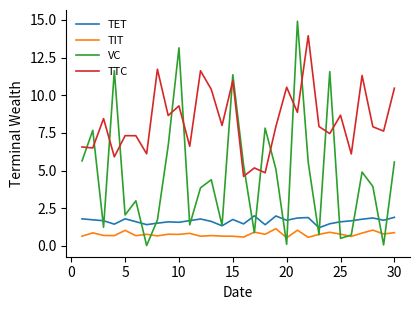

Which series has the largest total across all categories?

TTC